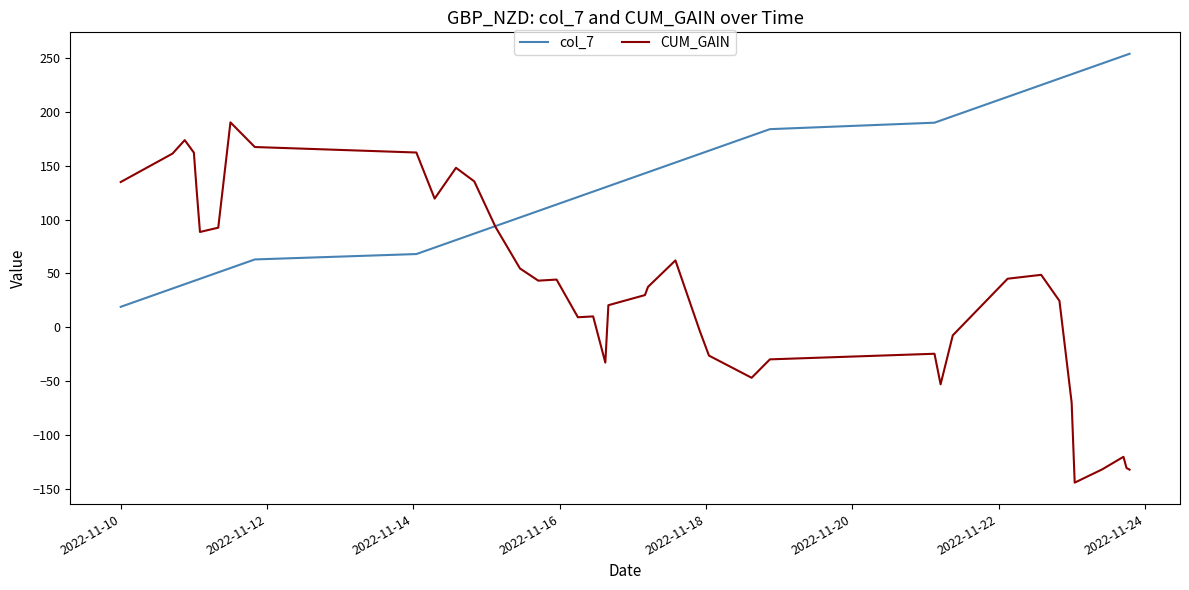

How many lines are shown in the chart?

2